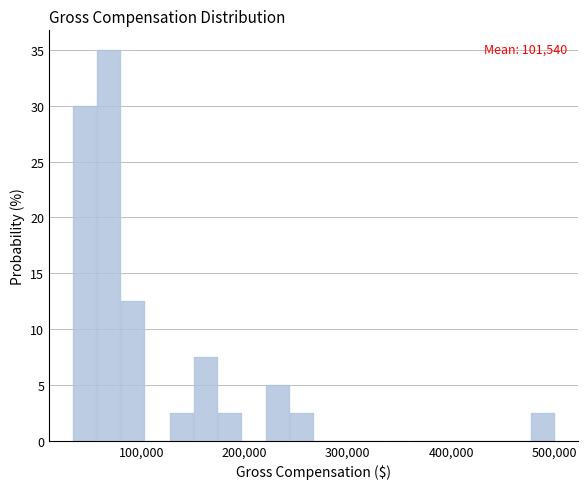

Read against the x-axis, roughly where is the centre of the tallest bar?

70000